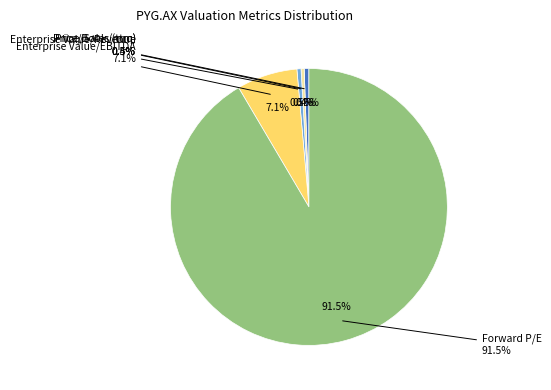

Does Forward P/E represent more than half of the total?

Yes